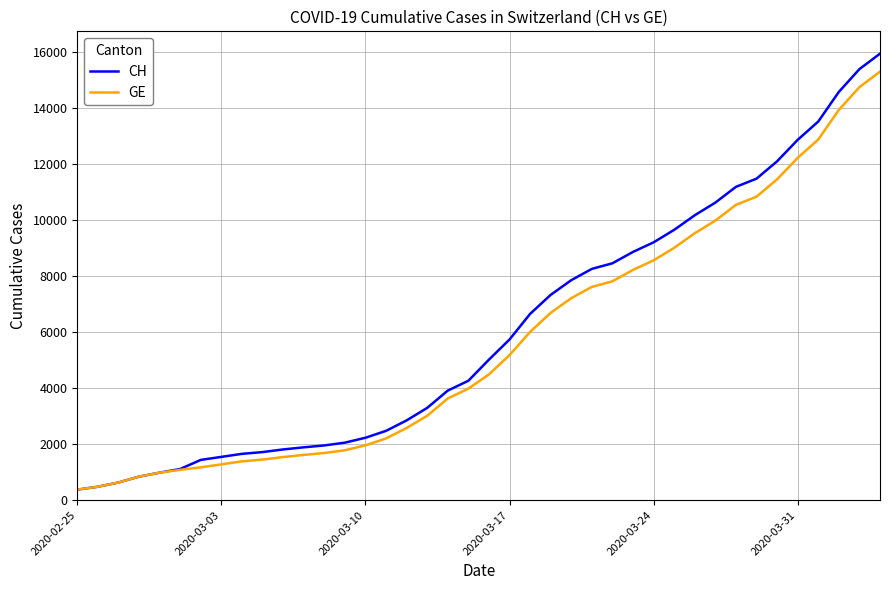

What is the lowest value of the CH series?

375